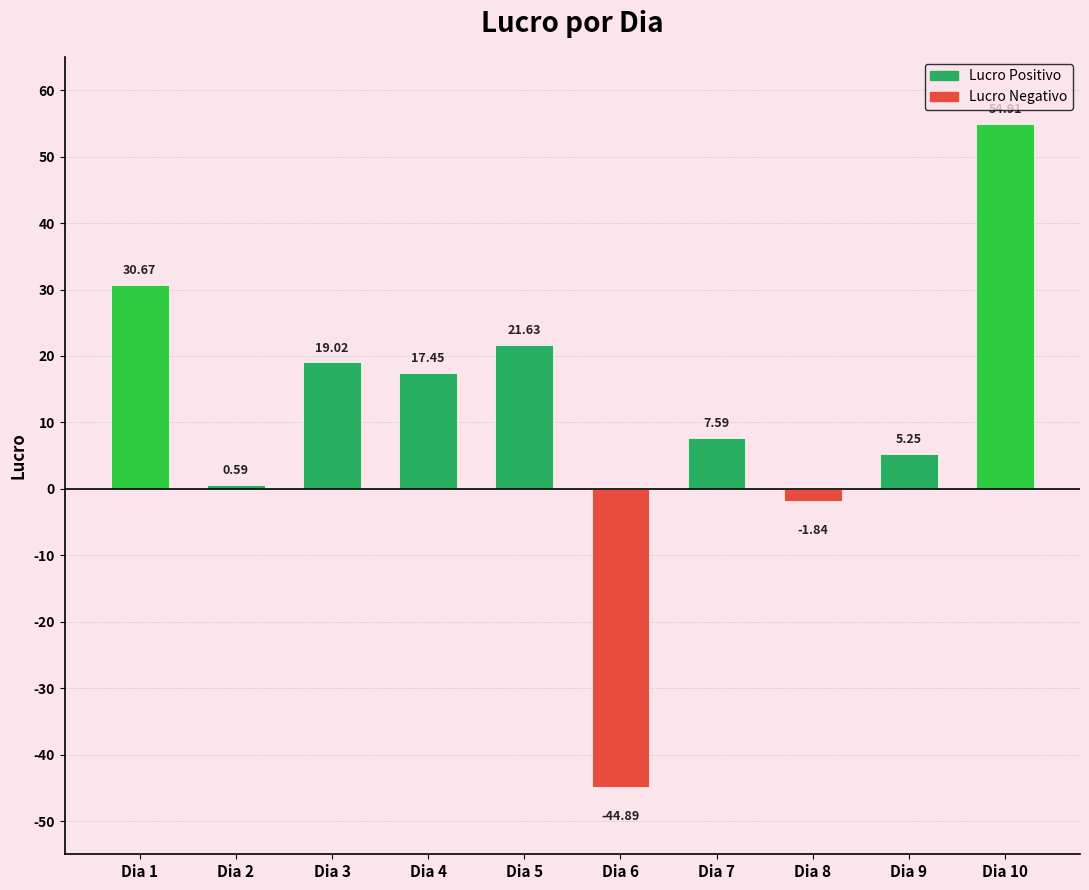

Which label corresponds to the largest value in the chart?

Dia 10